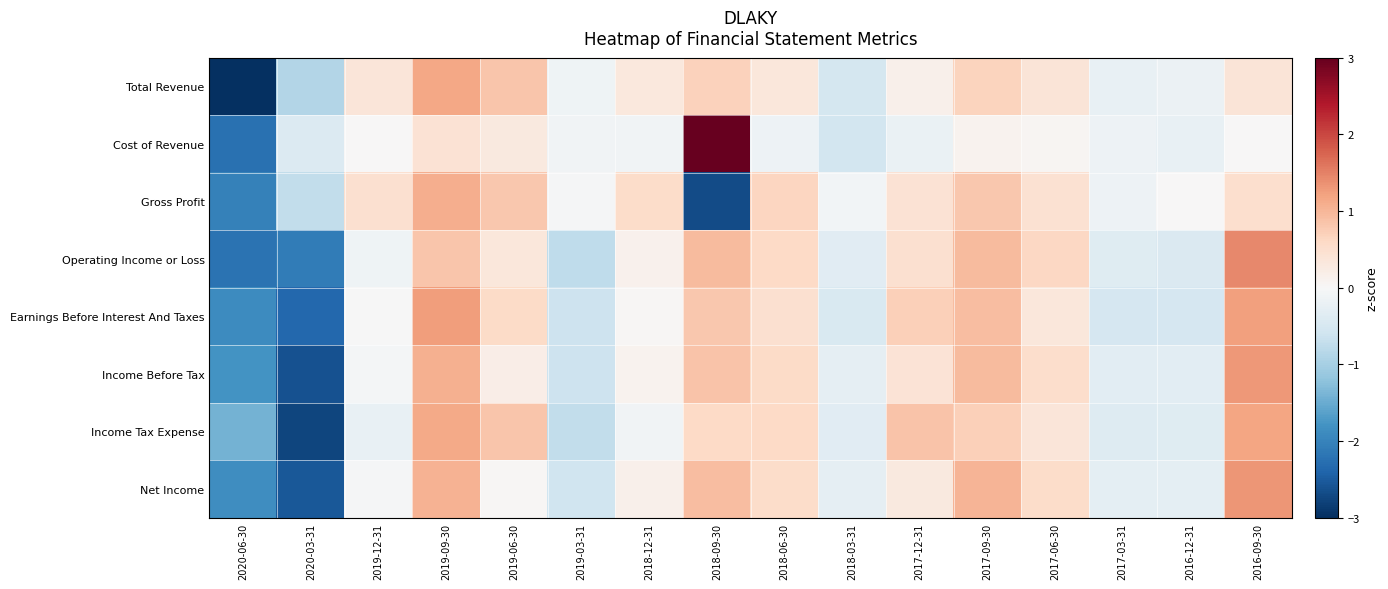

What is the maximum value shown in the chart?

3.2